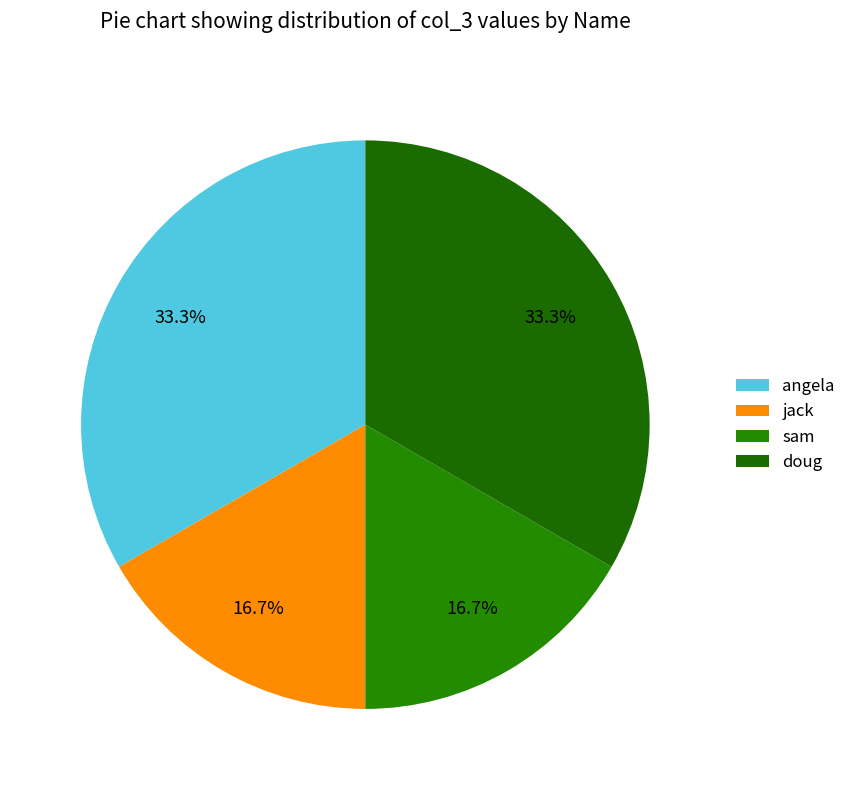

Does angela represent more than half of the total?

No